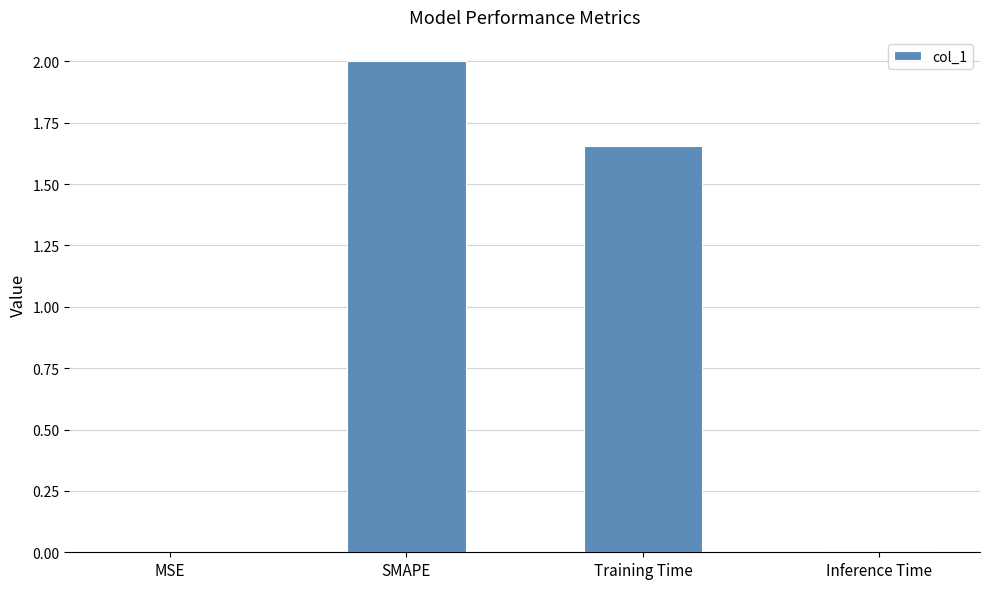

Which category has the highest value across all series?

SMAPE